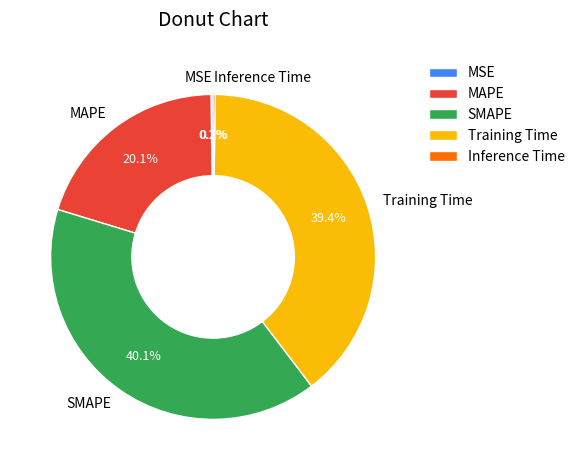

What percentage is NOT represented by Training Time?

60.6%